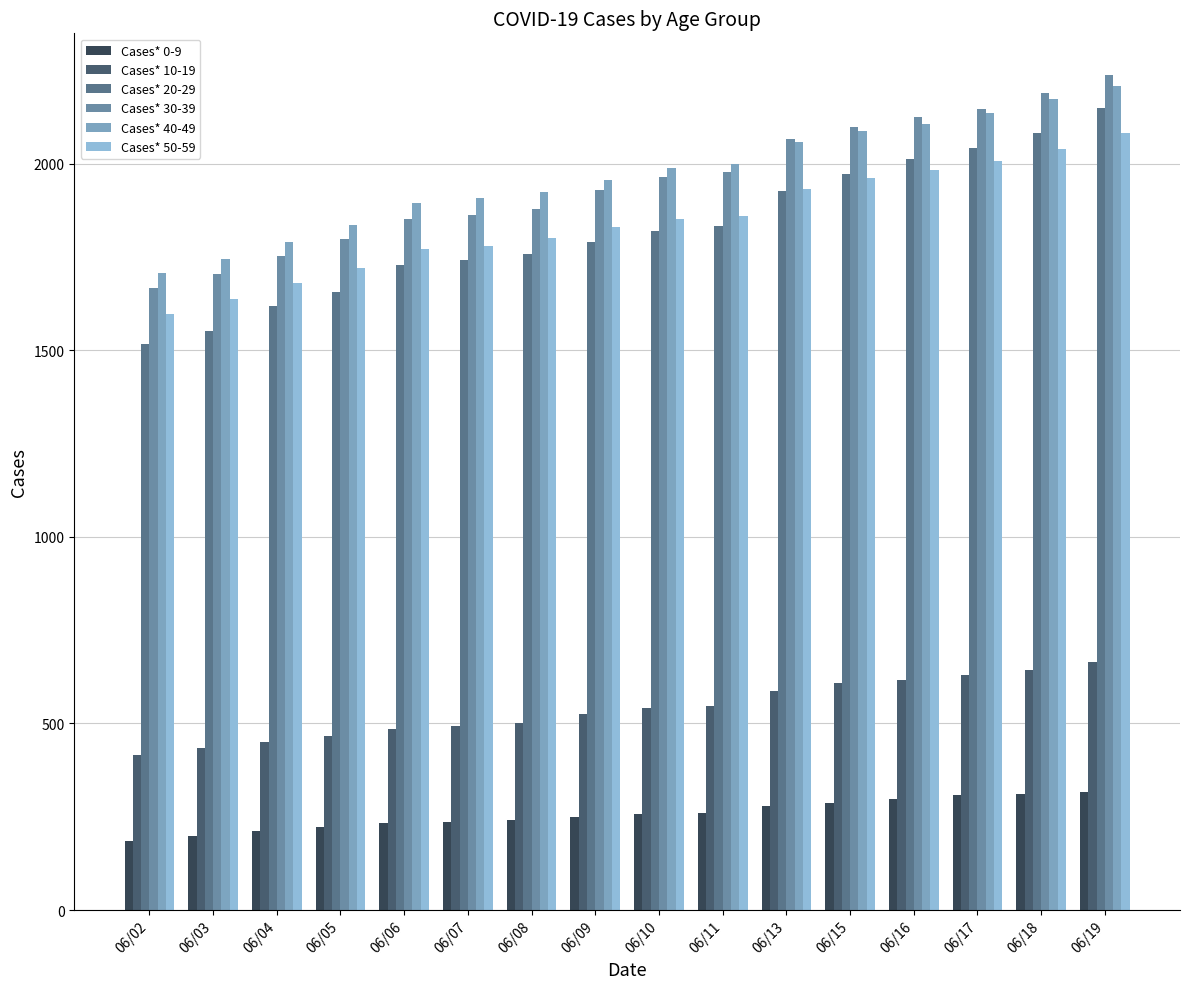

Which category has the highest value across all series?

06/19